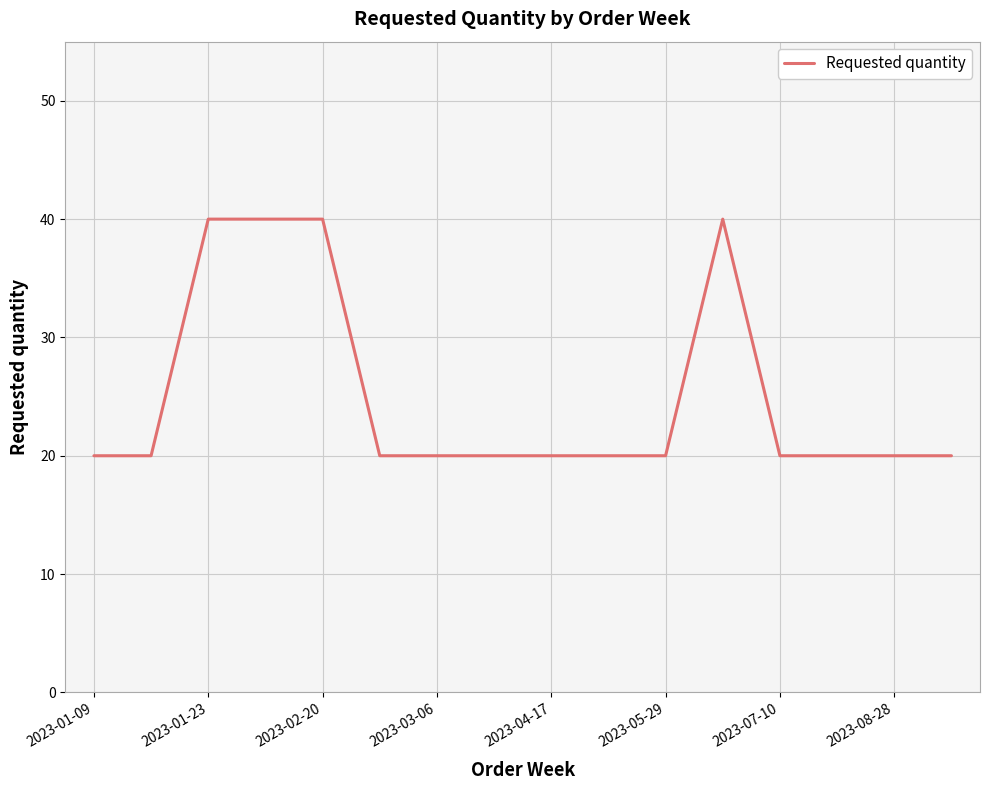

What is the greatest value displayed?

40